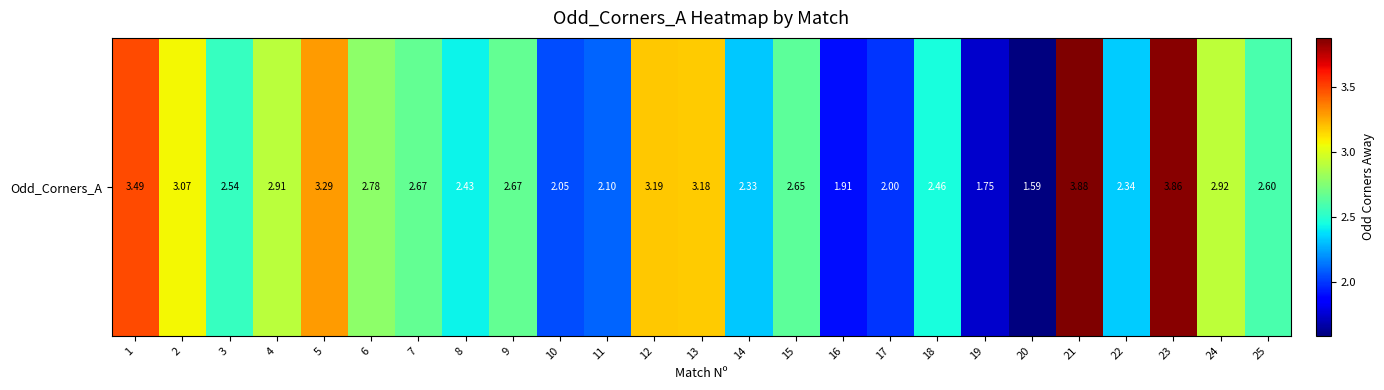

Which category has the lowest value across all series?

20